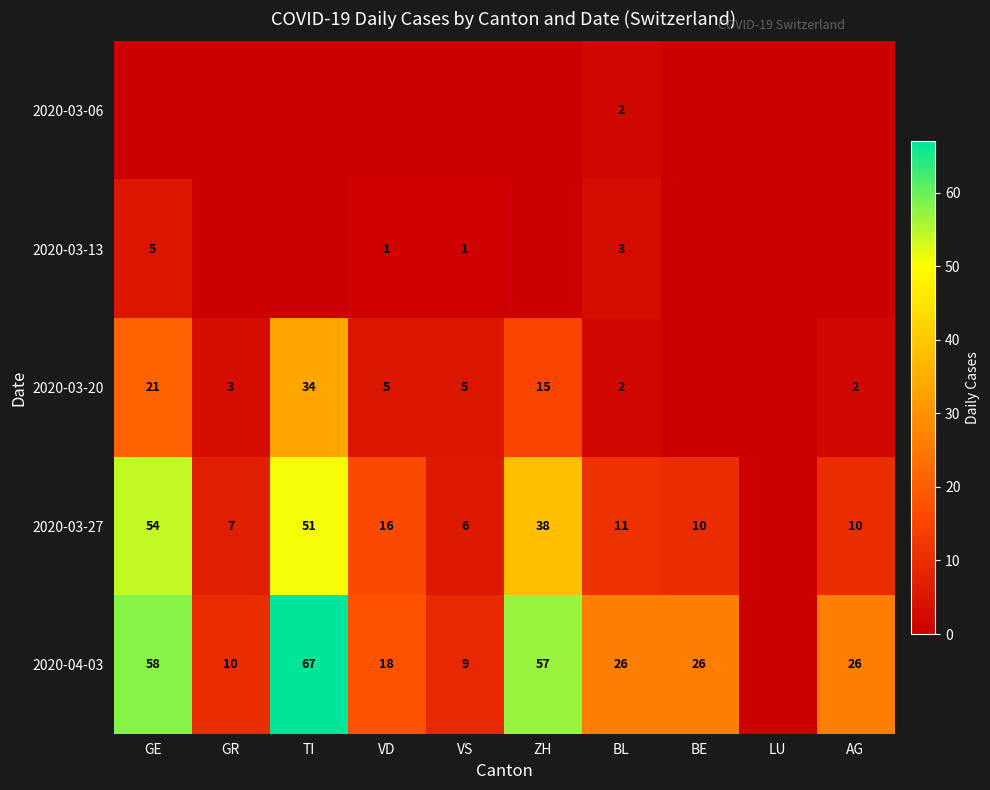

True or false: 2020-03-27 has a value of 75 at GE.

False